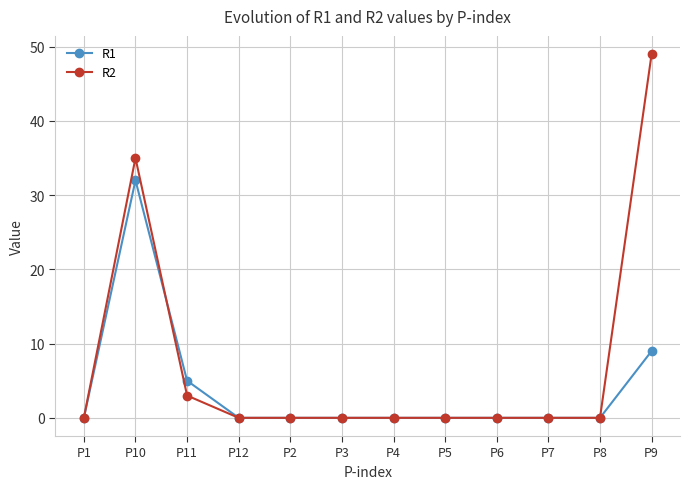

Rank the series by their maximum value, from lowest to highest.

R1, R2